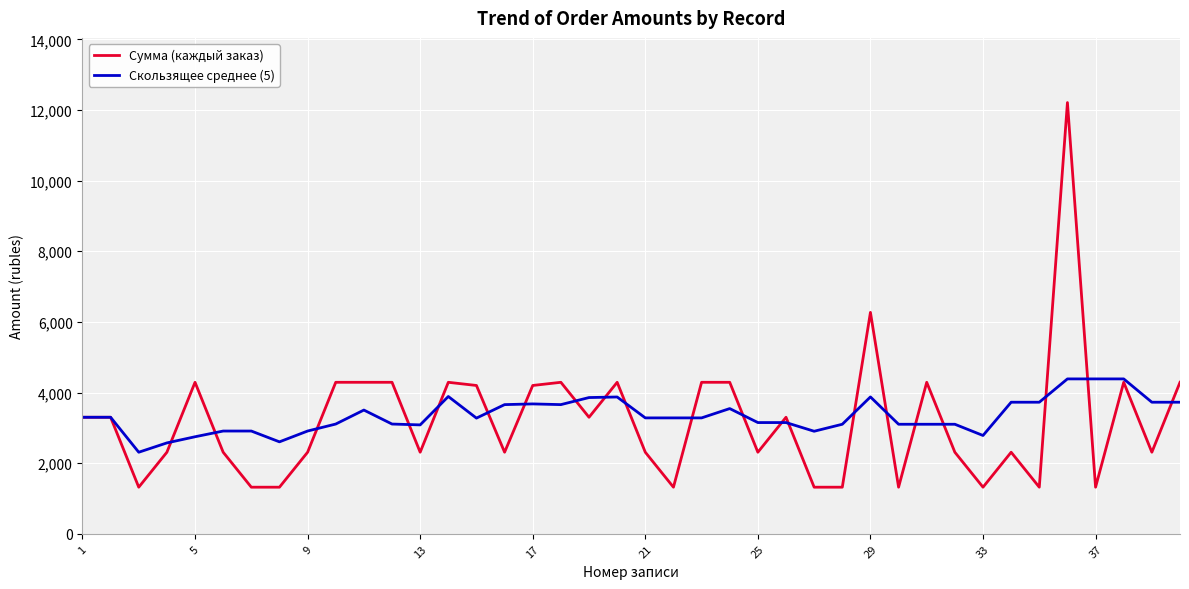

Which series has the largest range (max minus min)?

Сумма (каждый заказ)